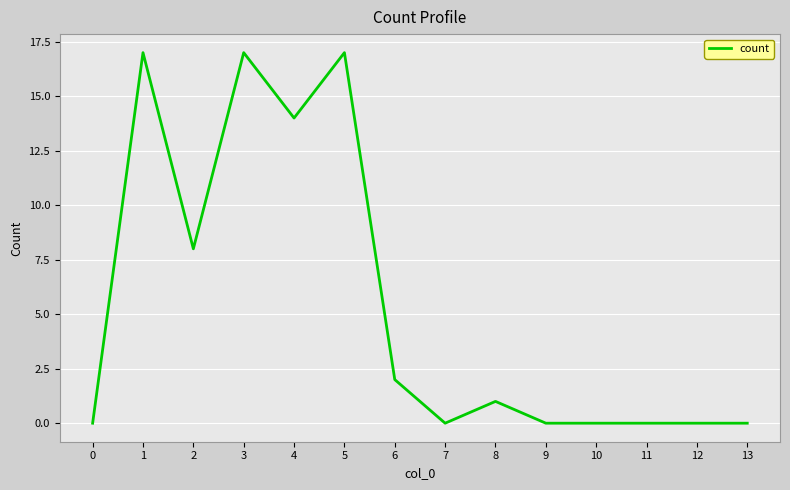

How many lines are shown in the chart?

1